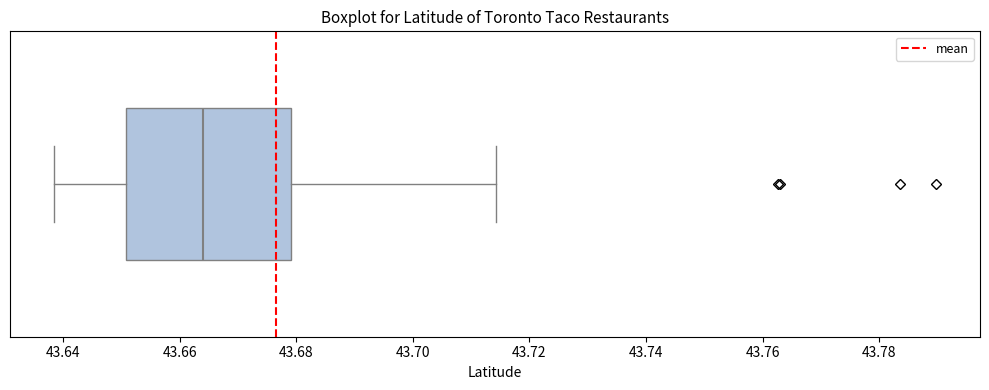

Where is the right edge of the box on the x-axis? The values are not printed on the chart, so give them approximately, as read against the axis.

43.680